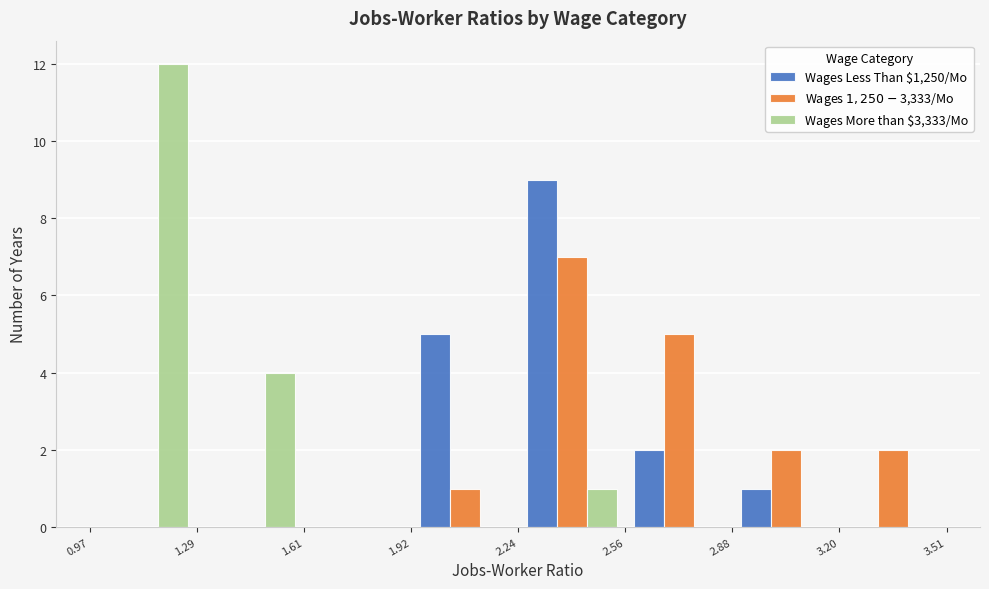

Reading left to right, transcribe this chart: for each range on the x-axis, give the height of each series' bar. The values are not printed on the chart, so give them approximately, as read against the axis.

0.97 to 1.29: Wages Less Than $1,250/Mo=0	Wages $1,250-$3,333/Mo=0	Wages More than $3,333/Mo=12
1.29 to 1.61: Wages Less Than $1,250/Mo=0	Wages $1,250-$3,333/Mo=0	Wages More than $3,333/Mo=4
1.61 to 1.92: Wages Less Than $1,250/Mo=0	Wages $1,250-$3,333/Mo=0	Wages More than $3,333/Mo=0
1.92 to 2.24: Wages Less Than $1,250/Mo=5	Wages $1,250-$3,333/Mo=1	Wages More than $3,333/Mo=0
2.24 to 2.56: Wages Less Than $1,250/Mo=9	Wages $1,250-$3,333/Mo=7	Wages More than $3,333/Mo=1
2.56 to 2.88: Wages Less Than $1,250/Mo=2	Wages $1,250-$3,333/Mo=5	Wages More than $3,333/Mo=0
2.88 to 3.20: Wages Less Than $1,250/Mo=1	Wages $1,250-$3,333/Mo=2	Wages More than $3,333/Mo=0
3.20 to 3.51: Wages Less Than $1,250/Mo=0	Wages $1,250-$3,333/Mo=2	Wages More than $3,333/Mo=0